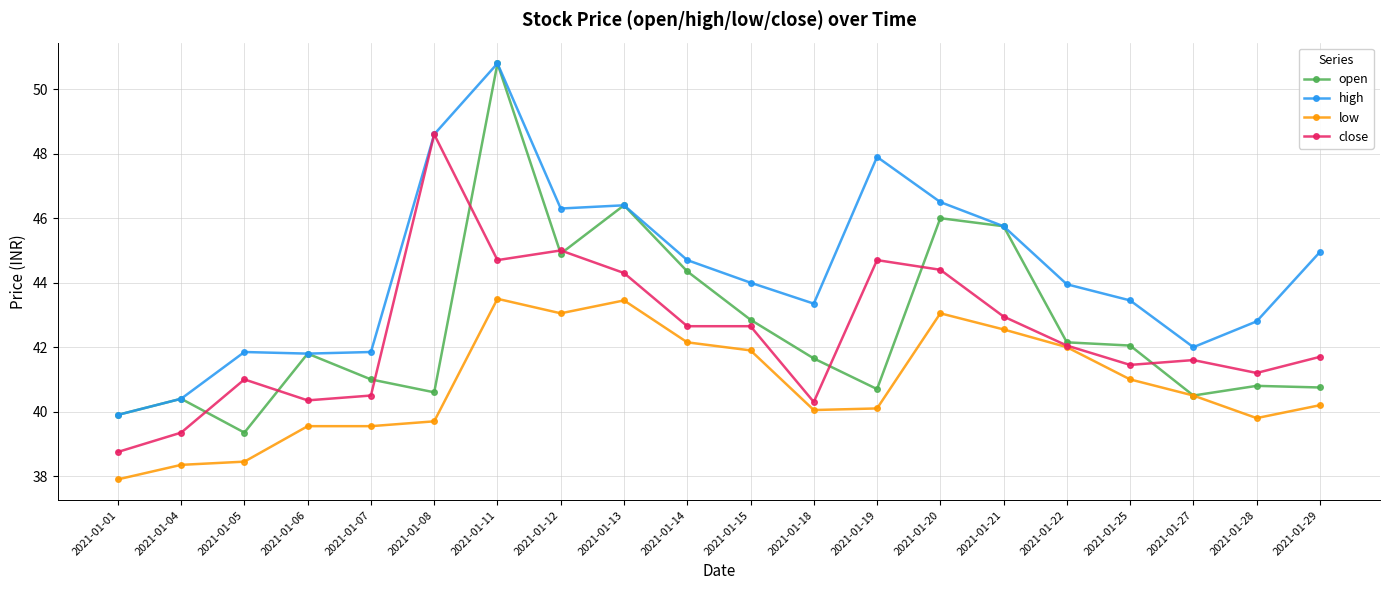

What is the smallest value displayed?

37.9